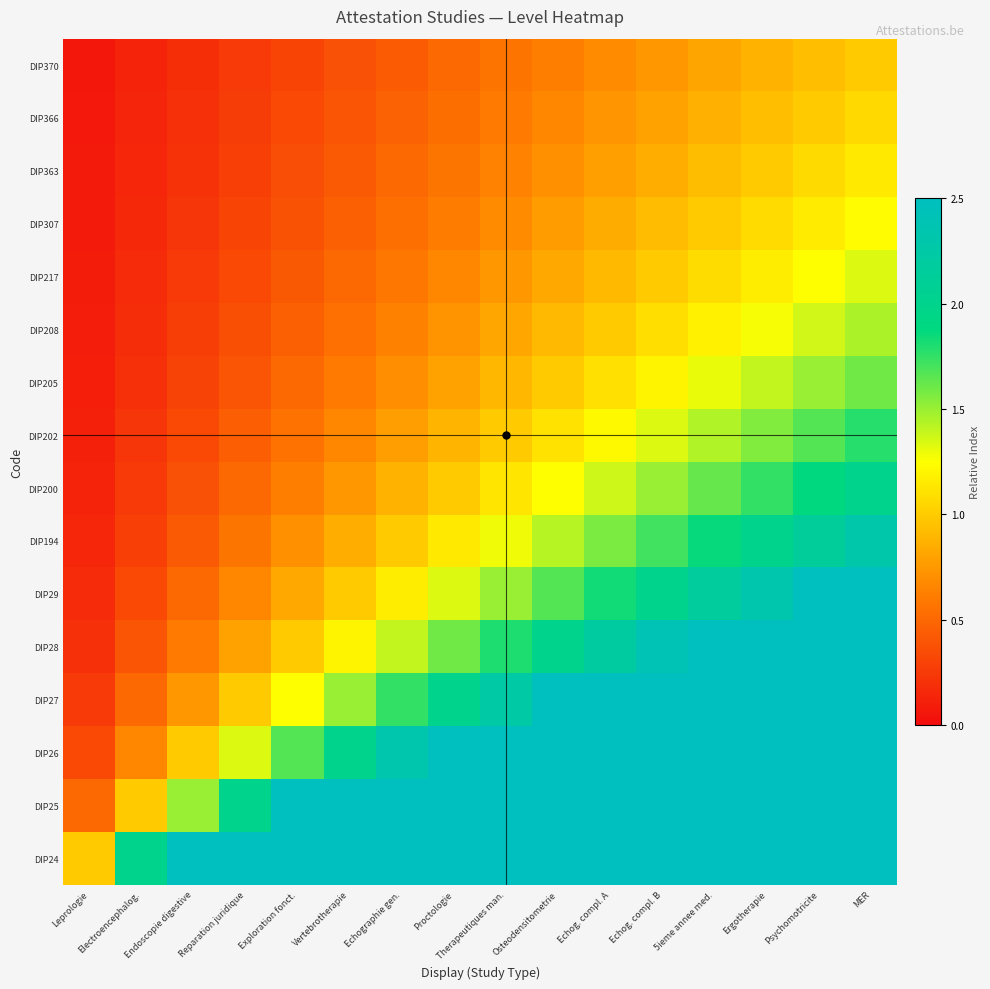

At which category does the chart reach its peak across all series?

MER